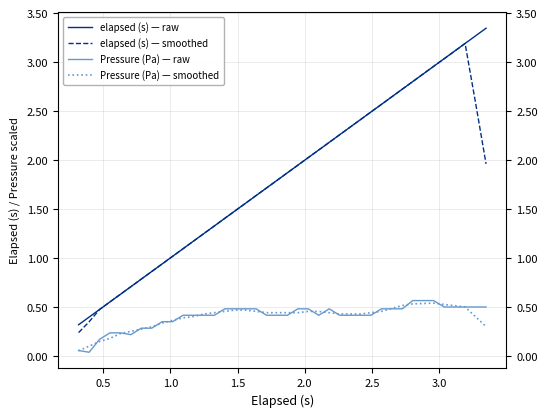

Reading right to left, what are all the values shown in this chart?

elapsed (s) — raw: 3.3	3.3	3.2	3.1	3.0	3.0	2.9	2.8	2.7	2.6	2.6	2.5	2.4	2.3	2.3	2.2	2.1	2.0	1.9	1.9	1.8	1.7	1.6	1.6	1.5	1.4	1.3	1.2	1.2	1.1	1.0	0.9	0.9	0.8	0.7	0.6	0.6	0.5	0.4	0.3
elapsed (s) — smoothed: 2.0	2.6	3.2	3.1	3.0	3.0	2.9	2.8	2.7	2.6	2.6	2.5	2.4	2.3	2.3	2.2	2.1	2.0	1.9	1.9	1.8	1.7	1.6	1.6	1.5	1.4	1.3	1.2	1.2	1.1	1.0	0.9	0.9	0.8	0.7	0.6	0.6	0.5	0.3	0.2
Pressure (Pa) — raw: 0.5	0.5	0.5	0.5	0.5	0.6	0.6	0.6	0.5	0.5	0.5	0.4	0.4	0.4	0.4	0.5	0.4	0.5	0.5	0.4	0.4	0.4	0.5	0.5	0.5	0.5	0.4	0.4	0.4	0.4	0.3	0.3	0.3	0.3	0.2	0.2	0.2	0.2	0.0	0.1
Pressure (Pa) — smoothed: 0.3	0.4	0.5	0.5	0.5	0.5	0.5	0.5	0.5	0.5	0.5	0.4	0.4	0.4	0.4	0.4	0.5	0.5	0.4	0.4	0.4	0.4	0.5	0.5	0.5	0.5	0.4	0.4	0.4	0.4	0.4	0.3	0.3	0.3	0.3	0.2	0.2	0.1	0.1	0.1